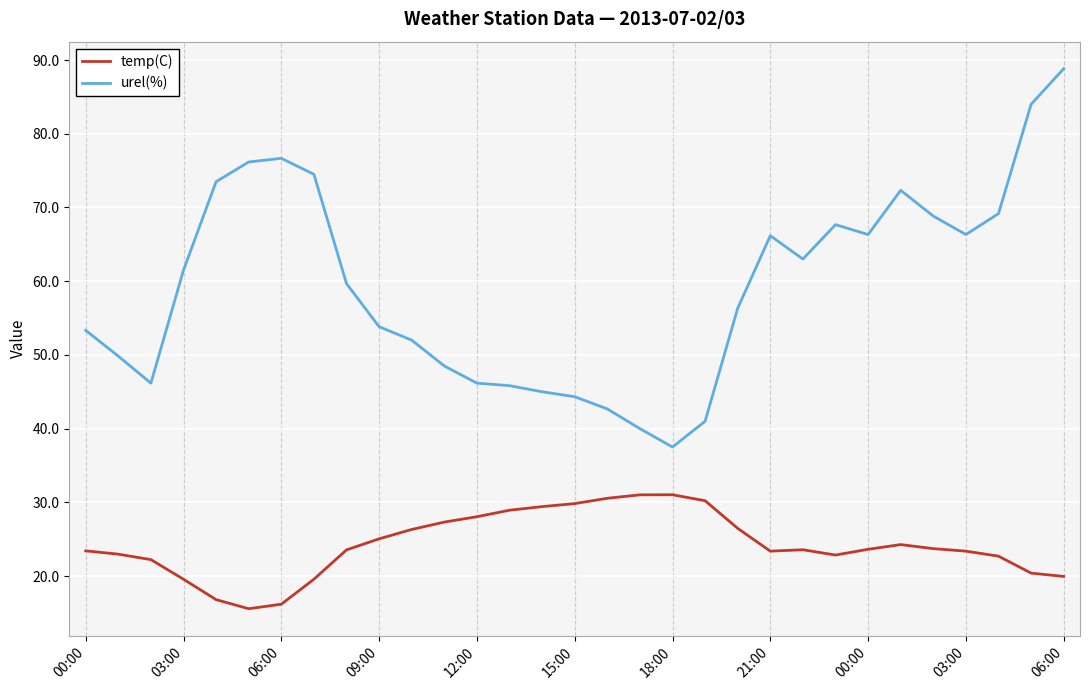

In temp(C), how many points are higher than both neighbors (excluding endpoints)?

3